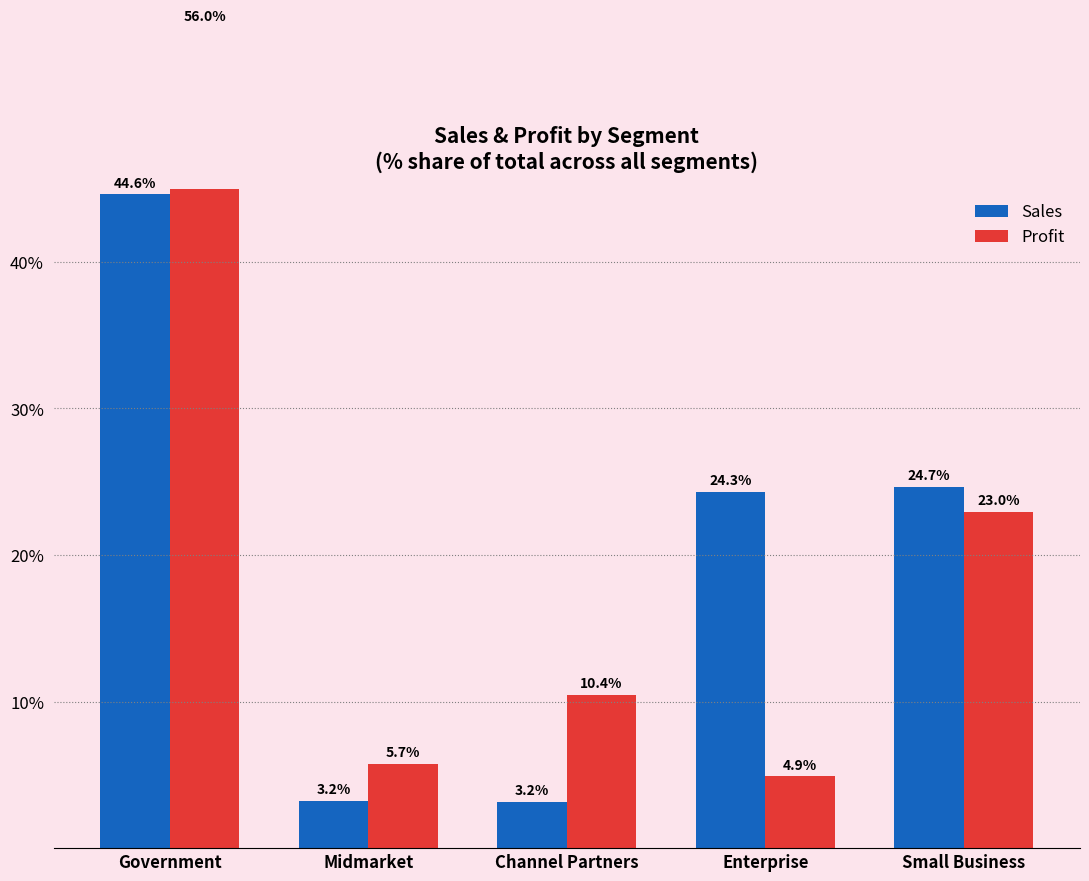

How many values in the Sales series exceed 24?

3